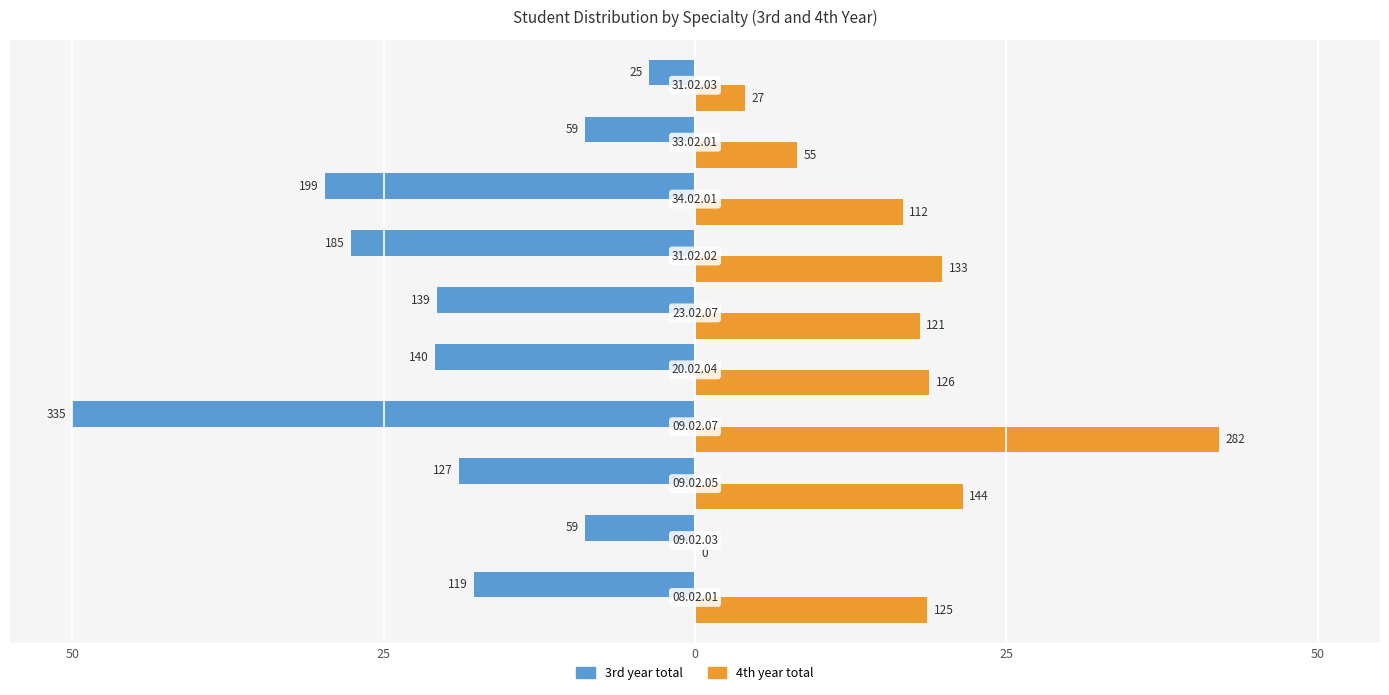

What are all the series names shown in the legend?

3rd year total, 4th year total